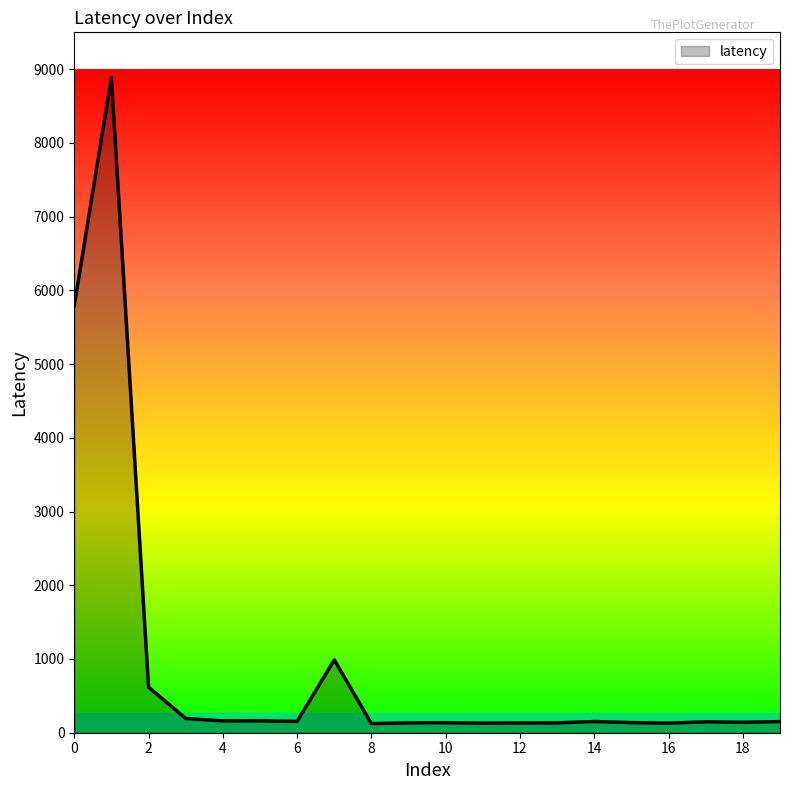

What is the maximum value shown in the chart?

8886